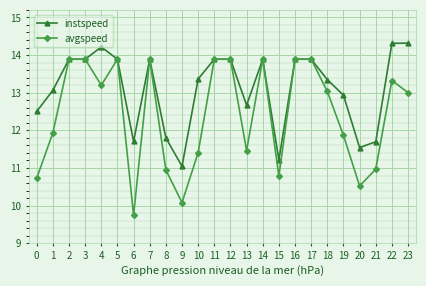

True or false: instspeed has more than 2 points higher than both neighbors.

True